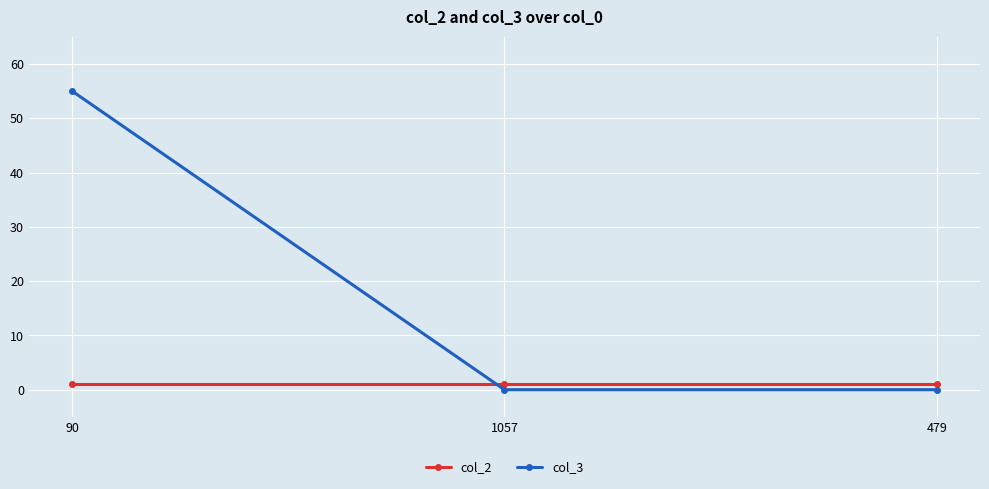

What position from the right is 1057?

2